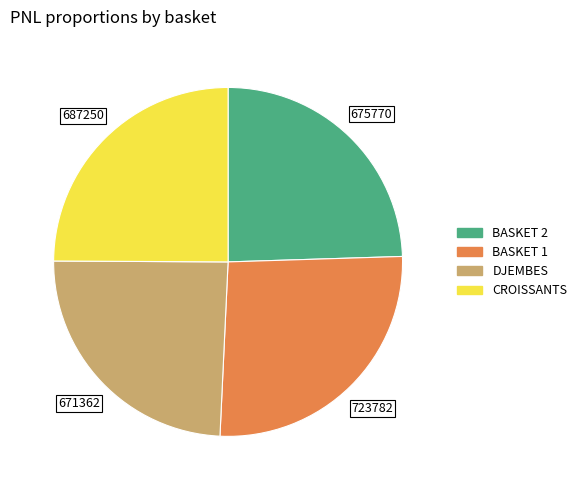

Which has a higher value, CROISSANTS or DJEMBES?

CROISSANTS